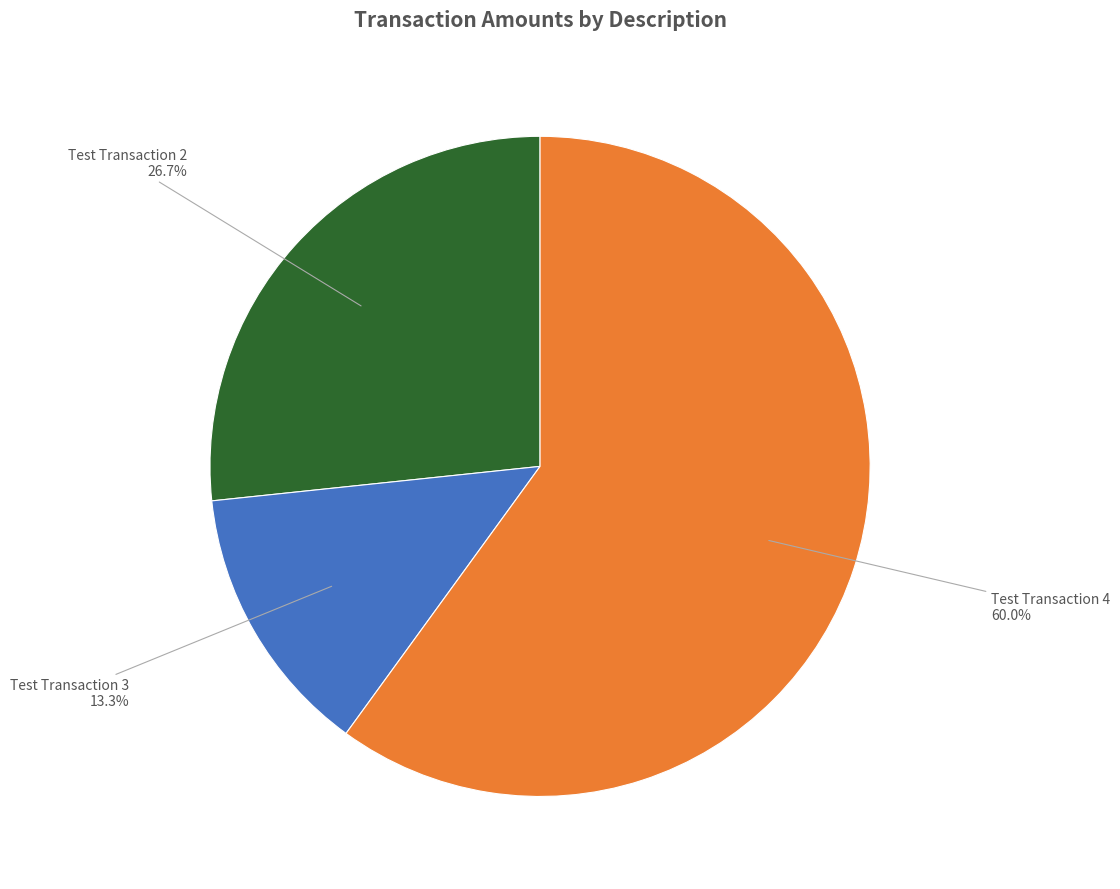

Is there any slice that represents more than half of the pie?

Yes